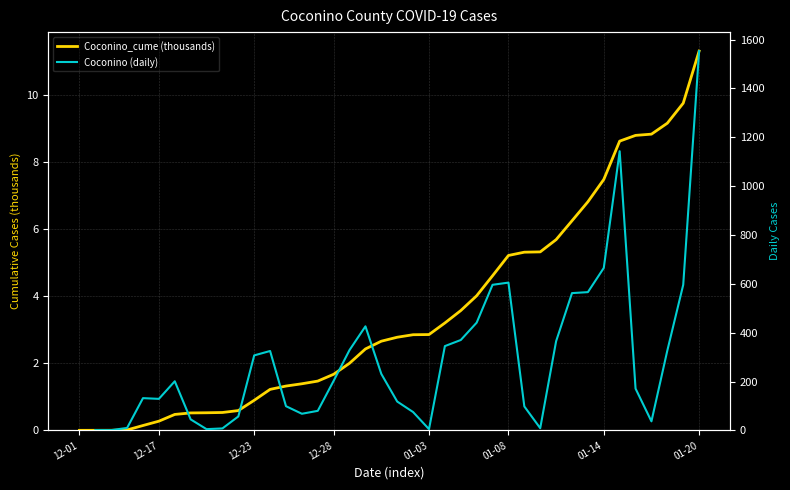

Read the Coconino_cume (thousands) value at 26.

4.6